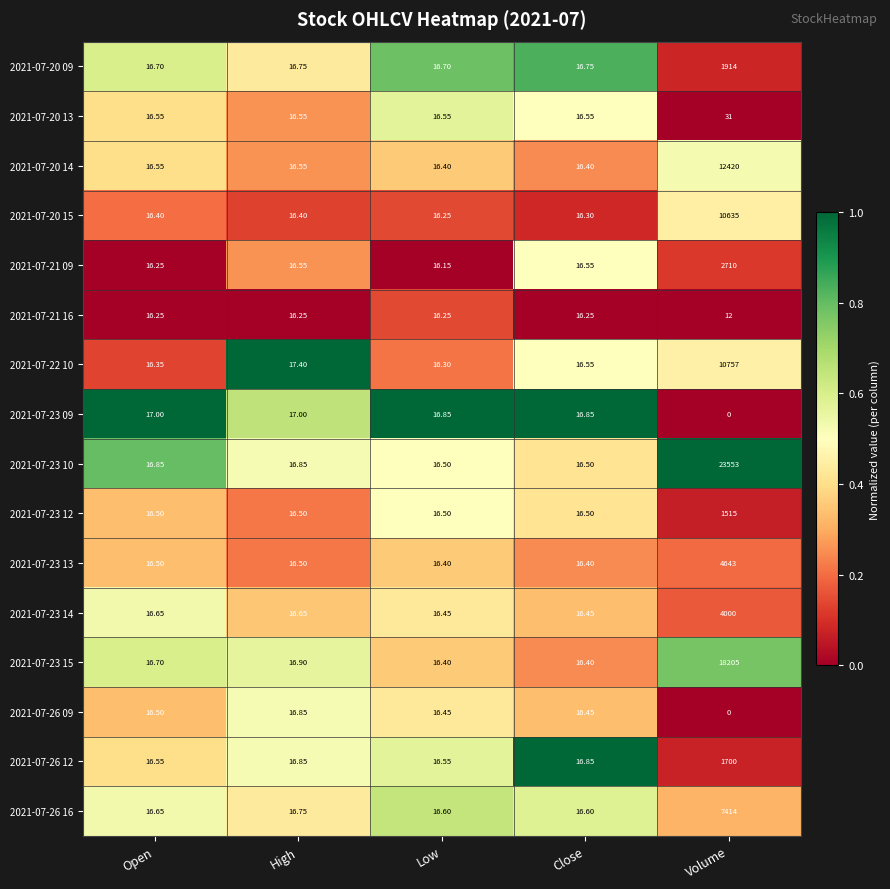

Is the value of 2021-07-23 12 at High greater than the value of 2021-07-21 16 at Open?

Yes